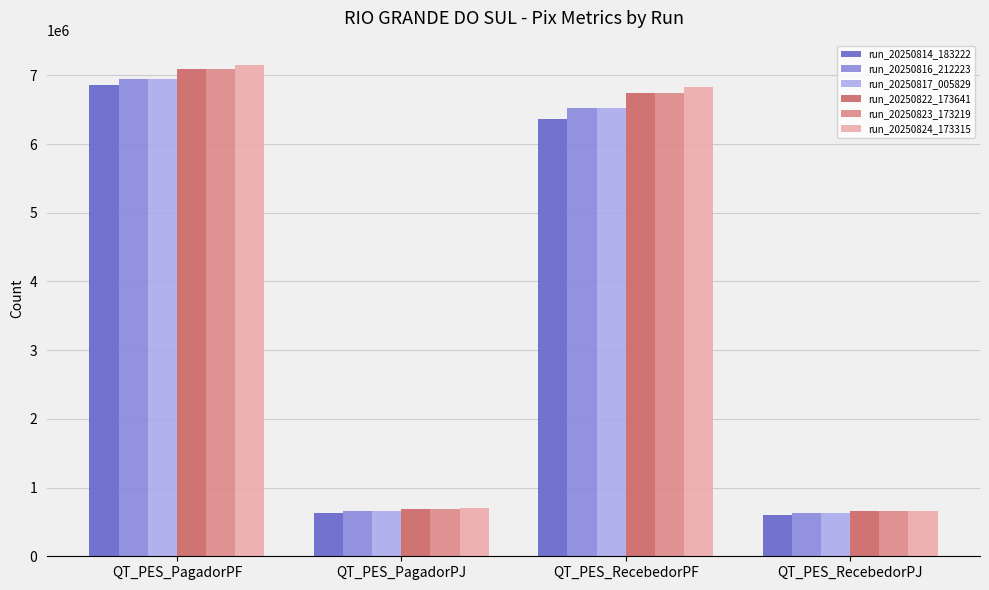

What is the maximum value for run_20250823_173219?

7089772